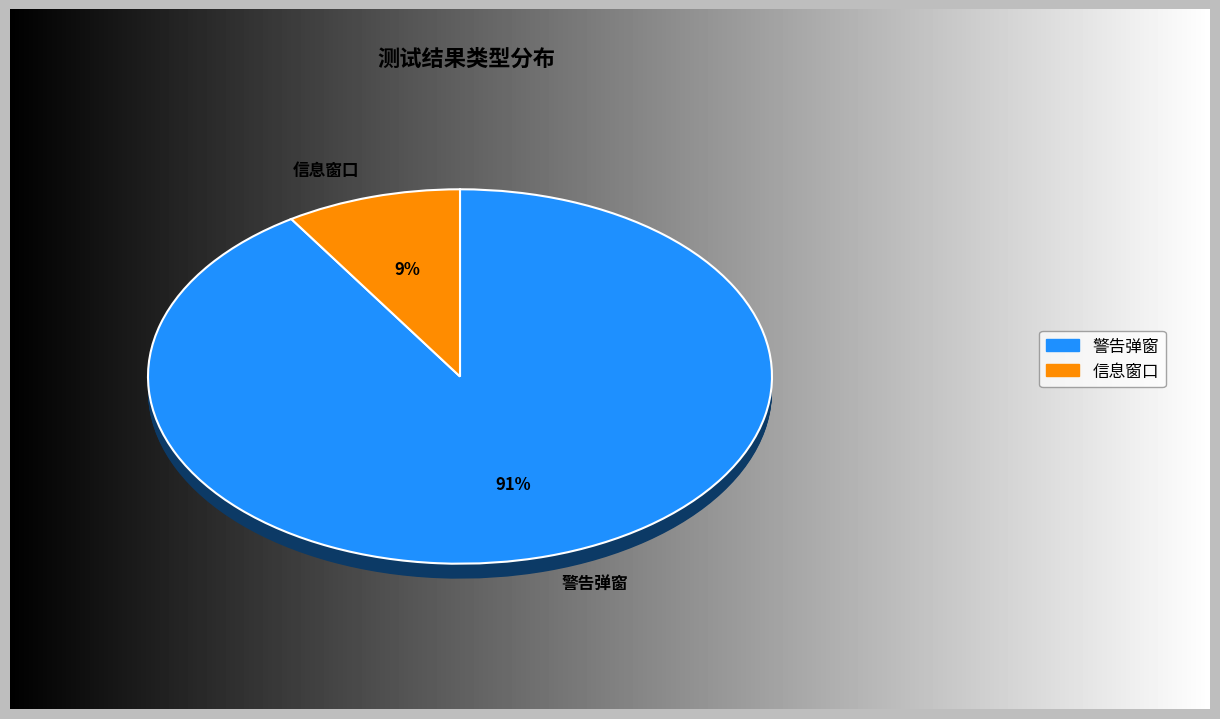

What is the majority slice?

警告弹窗